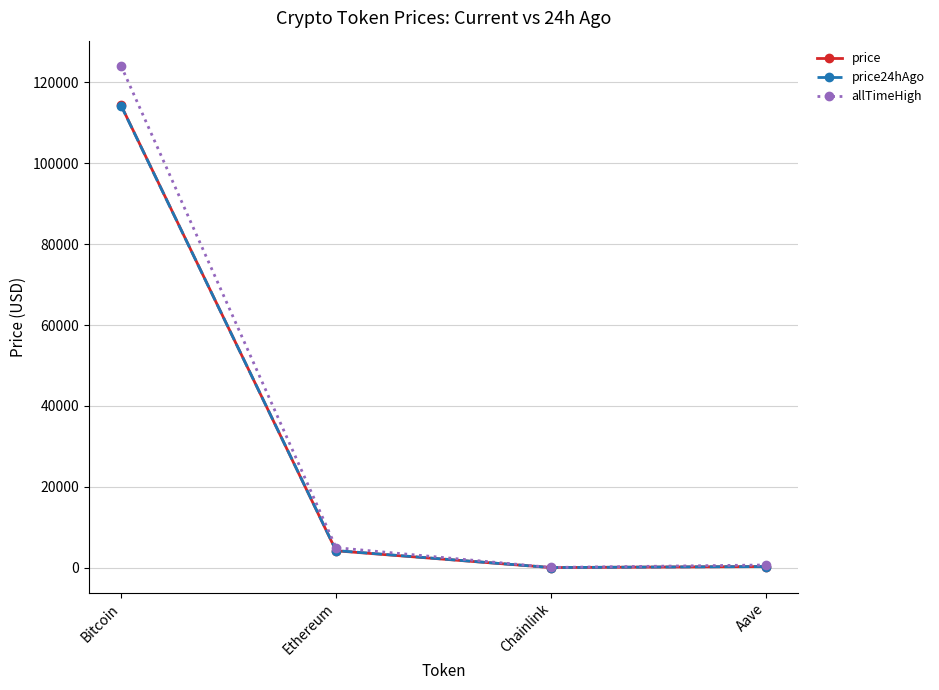

How many lines are shown in the chart?

3